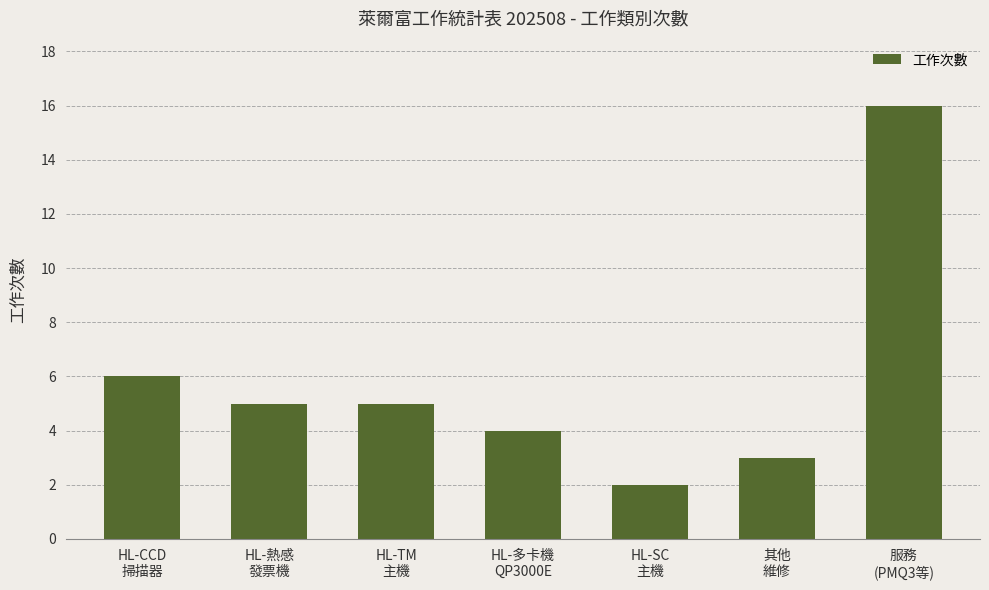

What is the greatest value displayed?

16